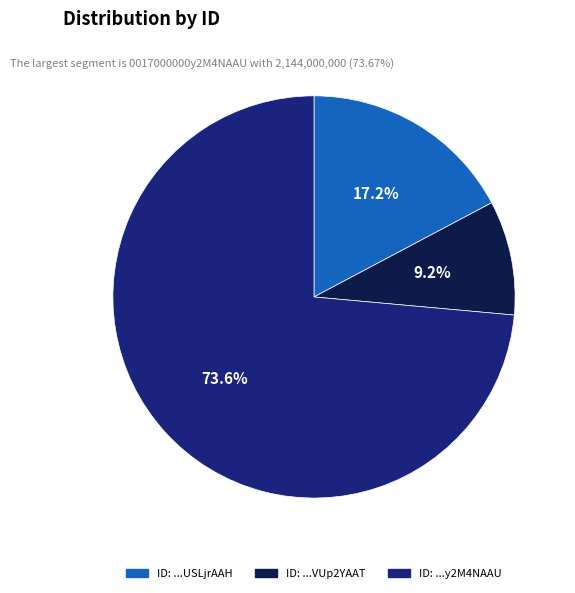

Is there a majority slice in this chart?

Yes